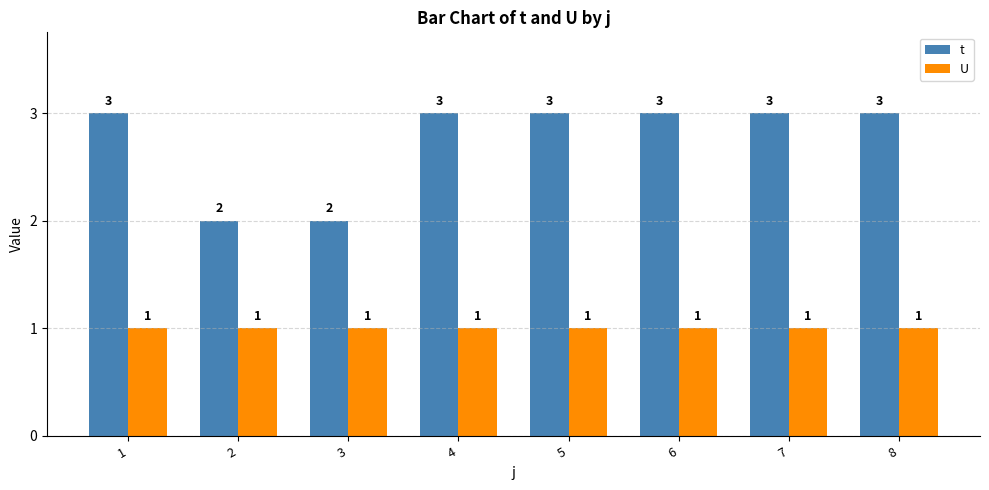

What is the spread (max minus min) of values at 7?

2